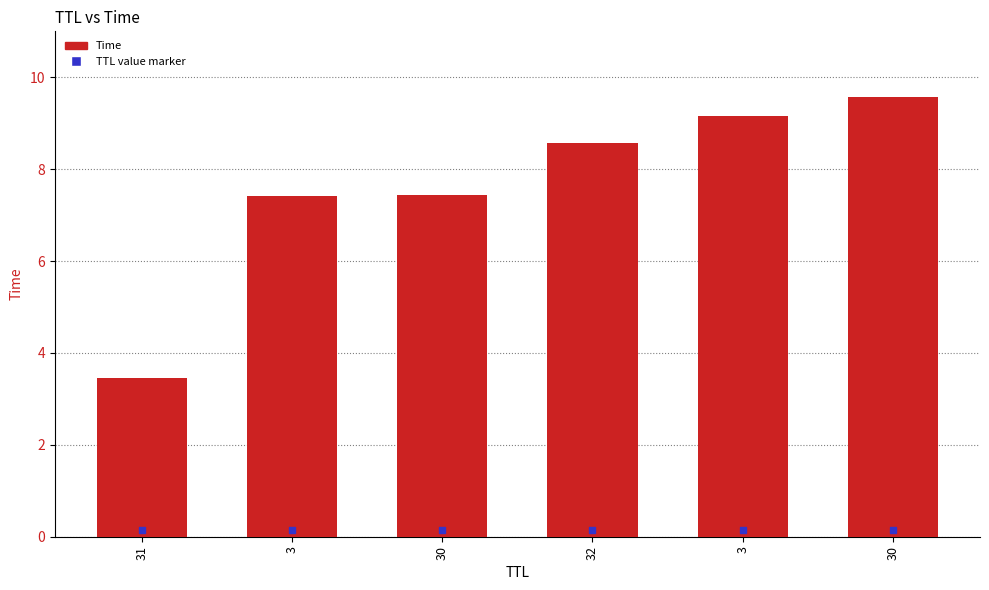

How many values exceed 8?

3